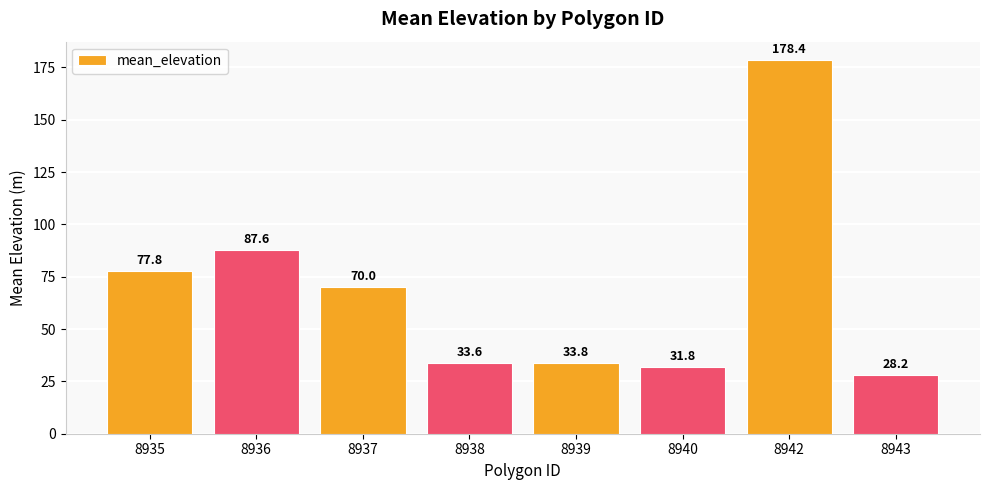

What is the sum of the values at 8943 and 8937?

98.2